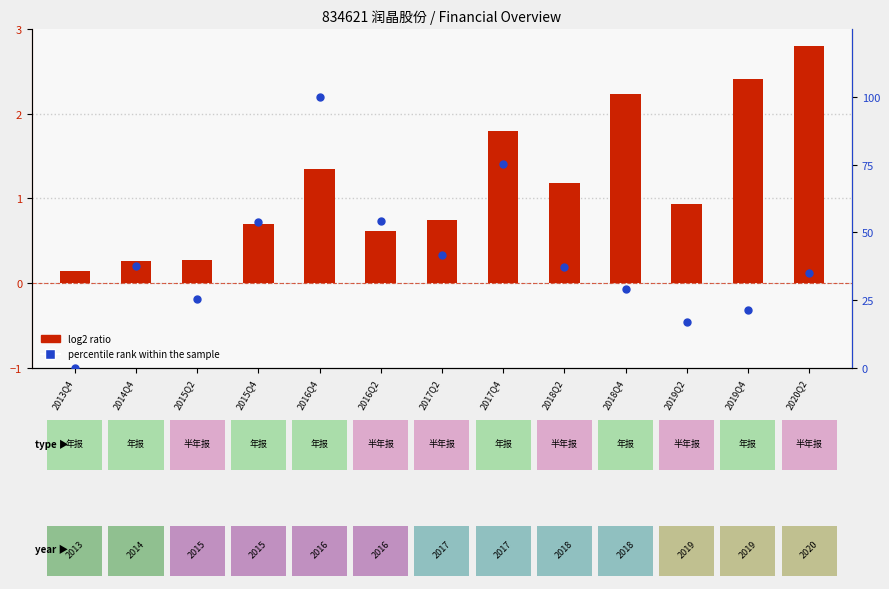

Which series has the largest total across all categories?

percentile rank within the sample